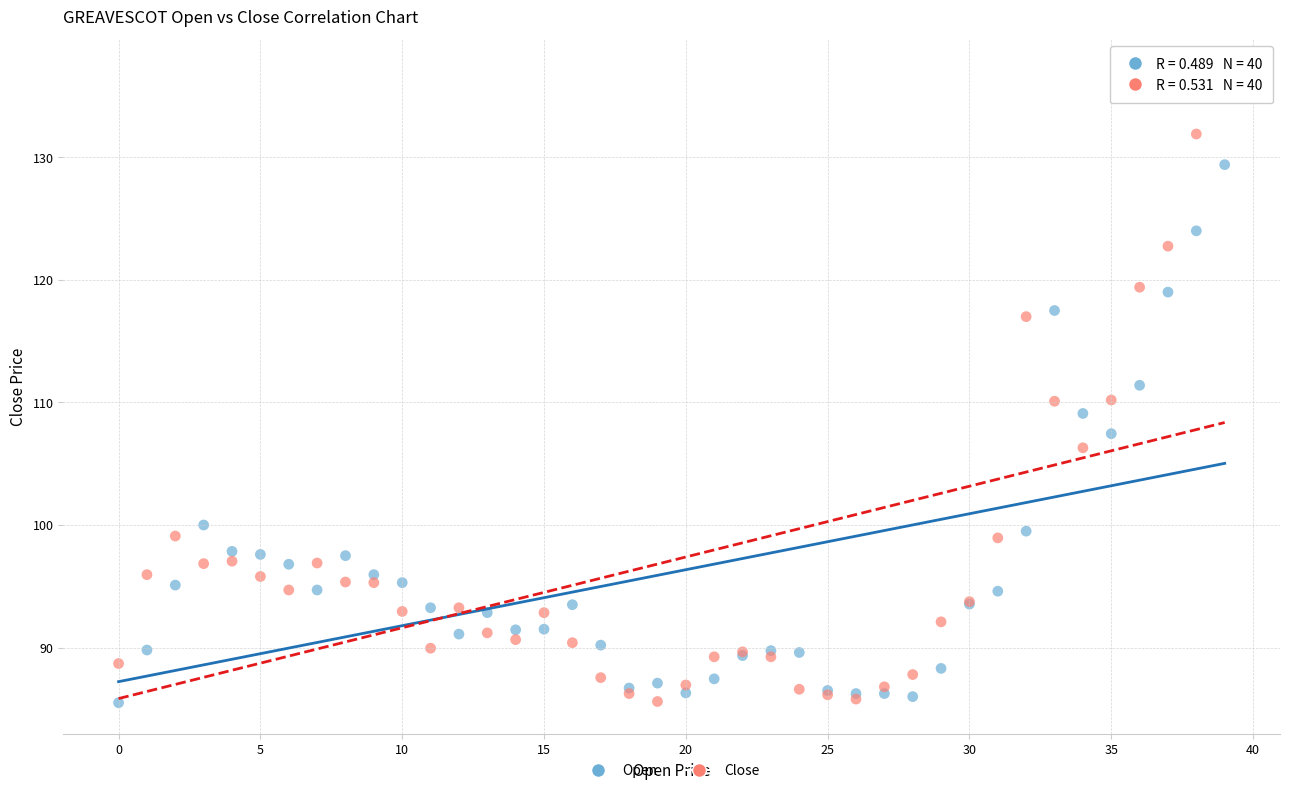

What are all the series names shown in the legend?

Open, Close